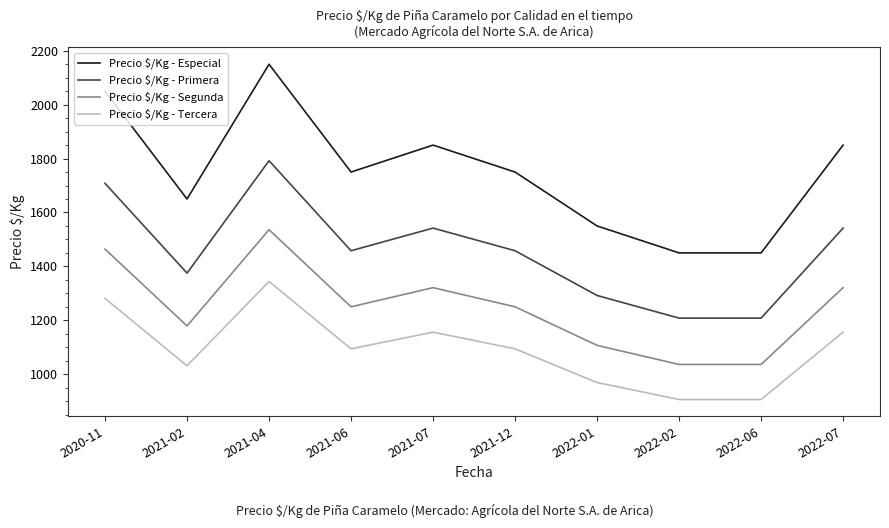

How many series are shown in this chart?

4